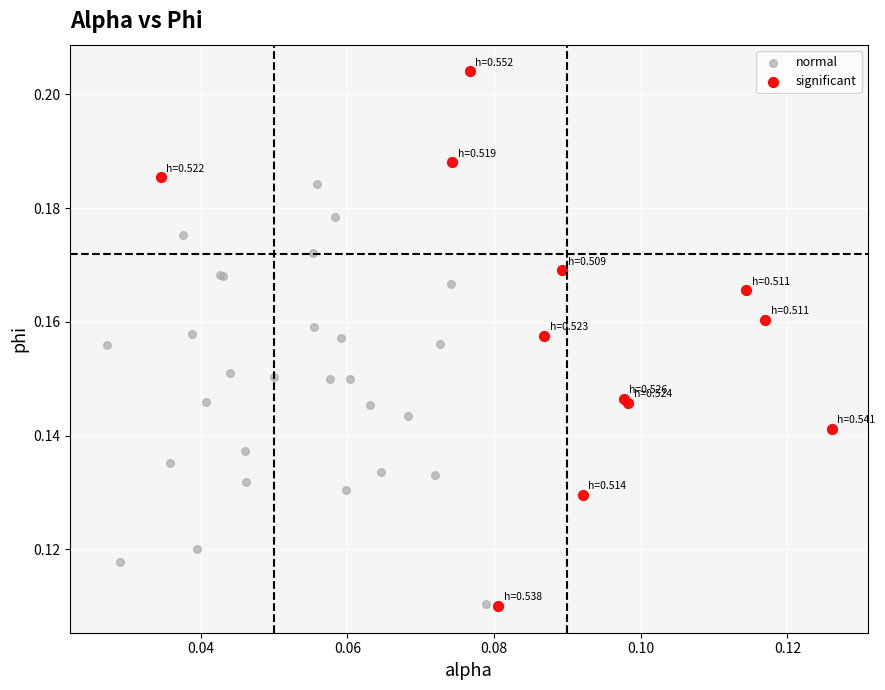

Which series contains the highest Y value?

significant